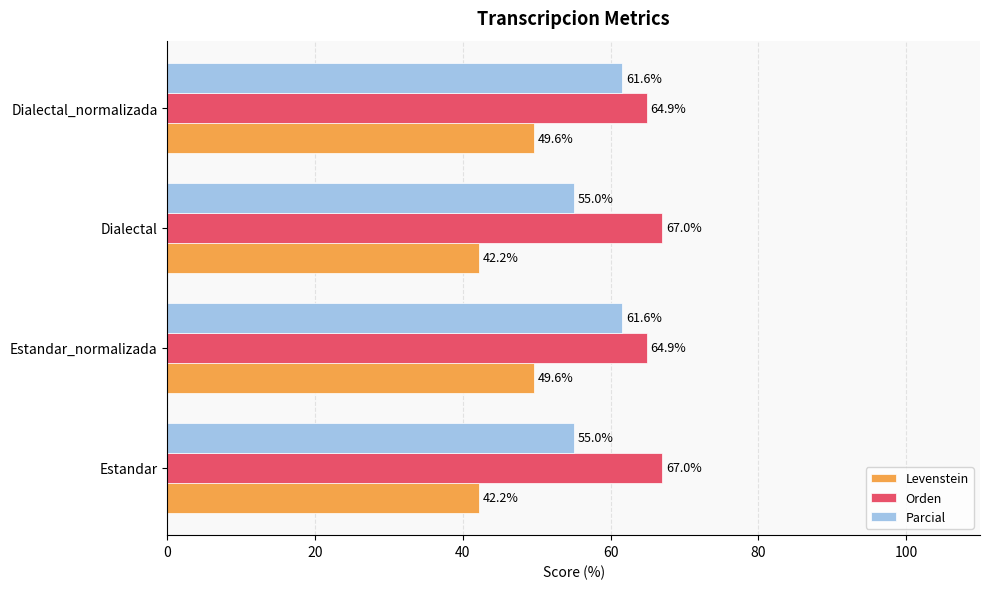

The Levenstein series shows 31.9 at Dialectal_normalizada. True or false?

False